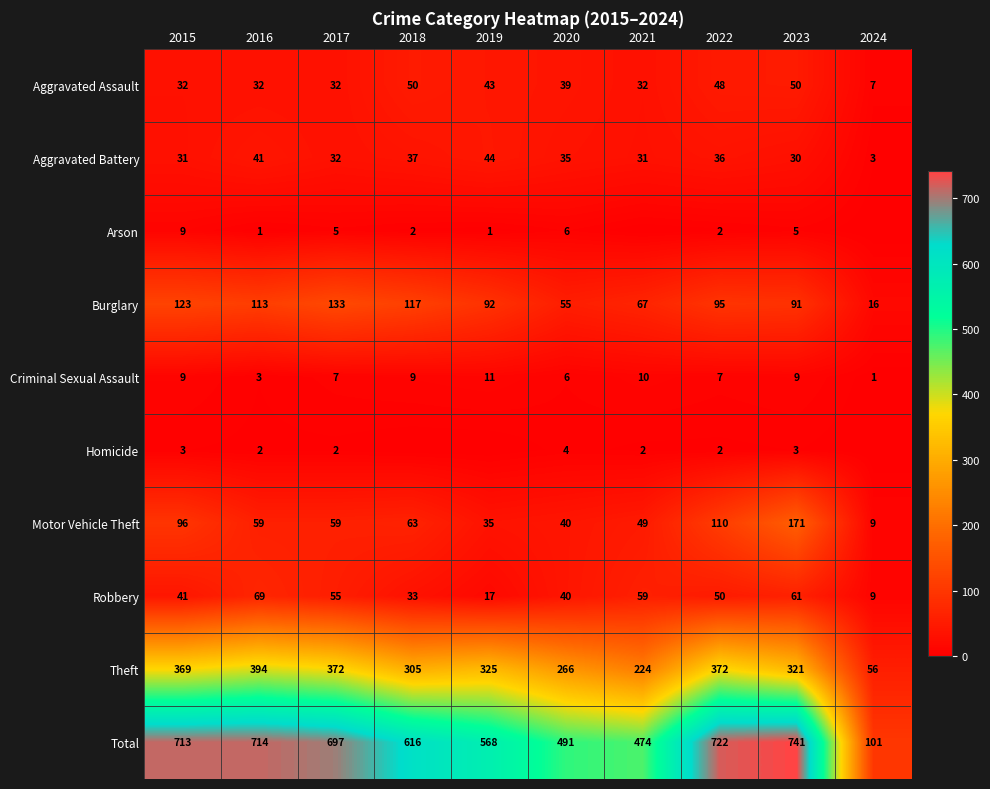

What is the total value across all series at 2017?

1394